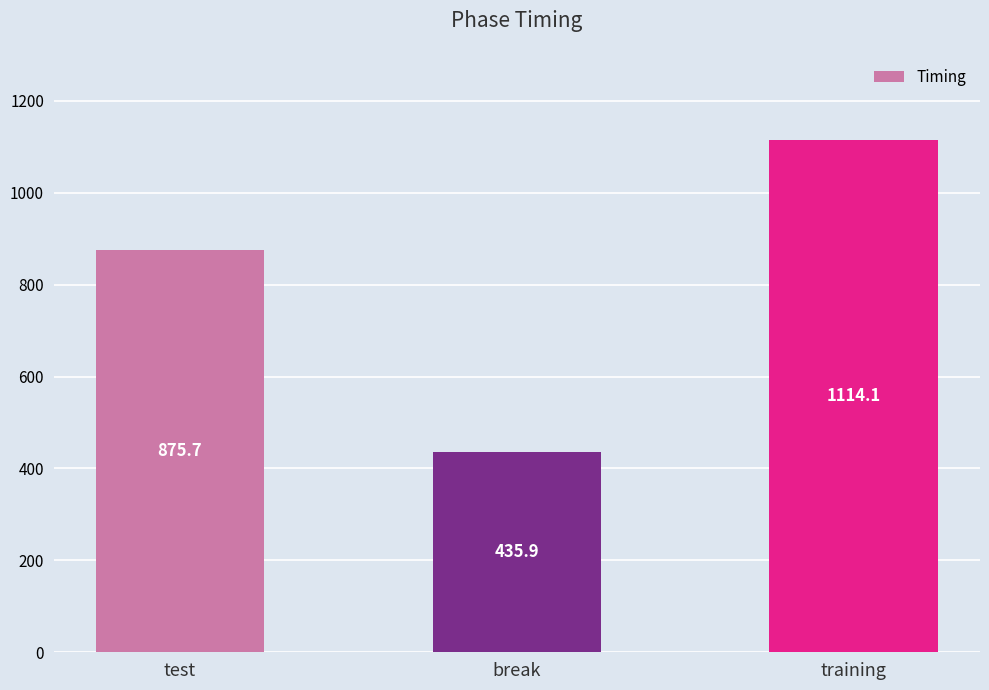

At which category does the chart reach its minimum across all series?

break